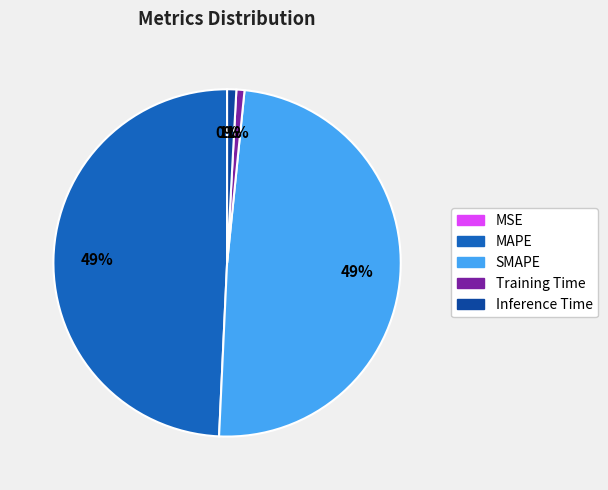

Which has a higher value, MAPE or Inference Time?

MAPE